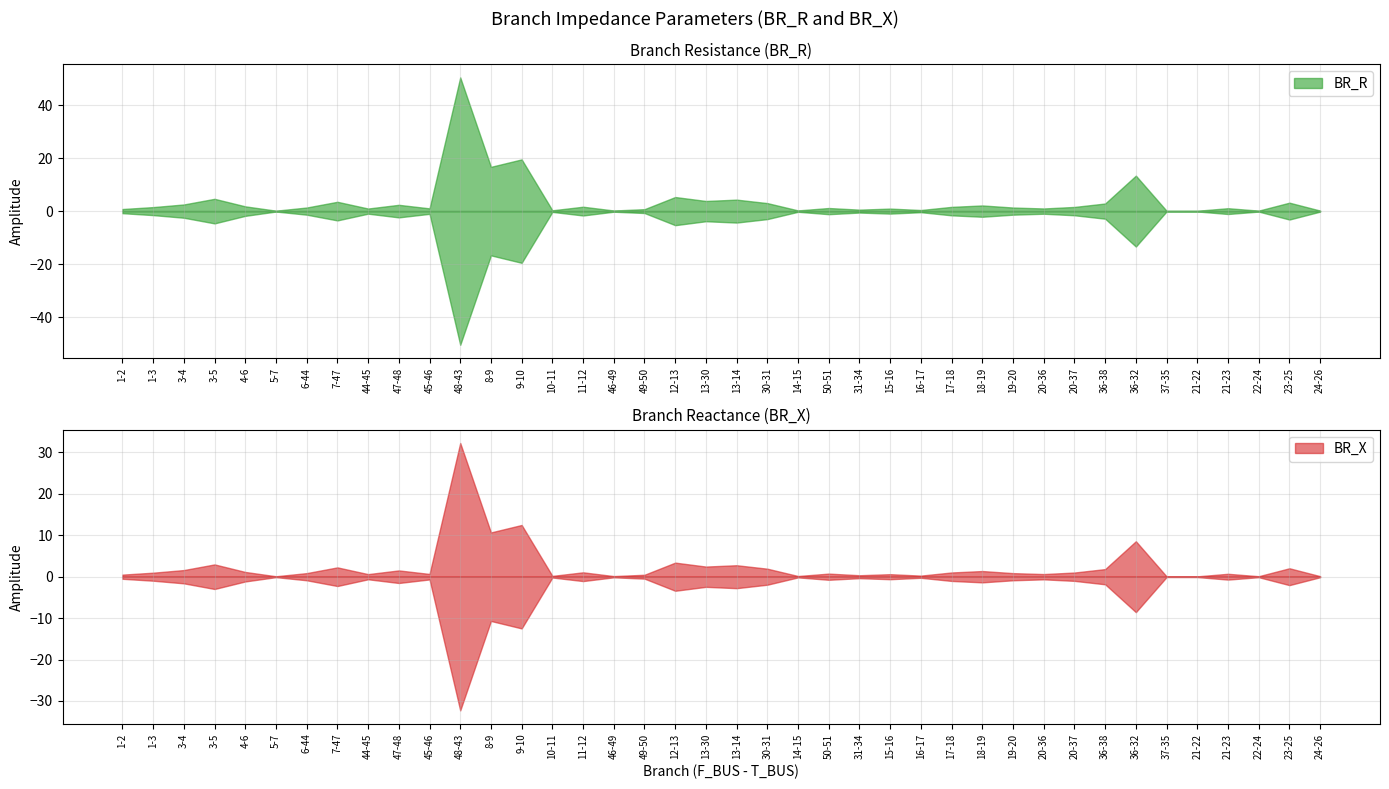

Where is the first local maximum for BR_R?

3-5